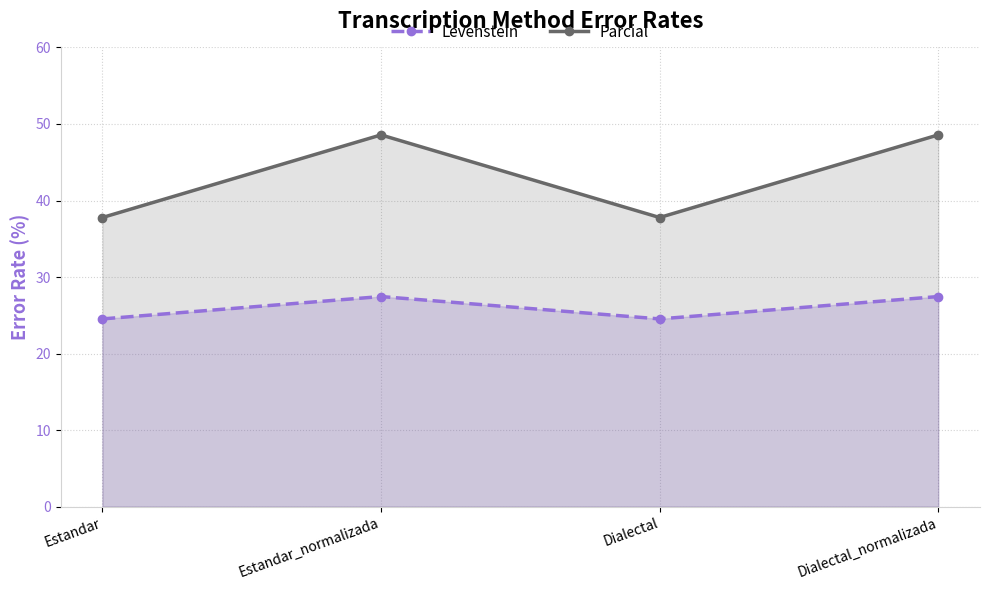

Which category has the highest value across all series?

Estandar_normalizada